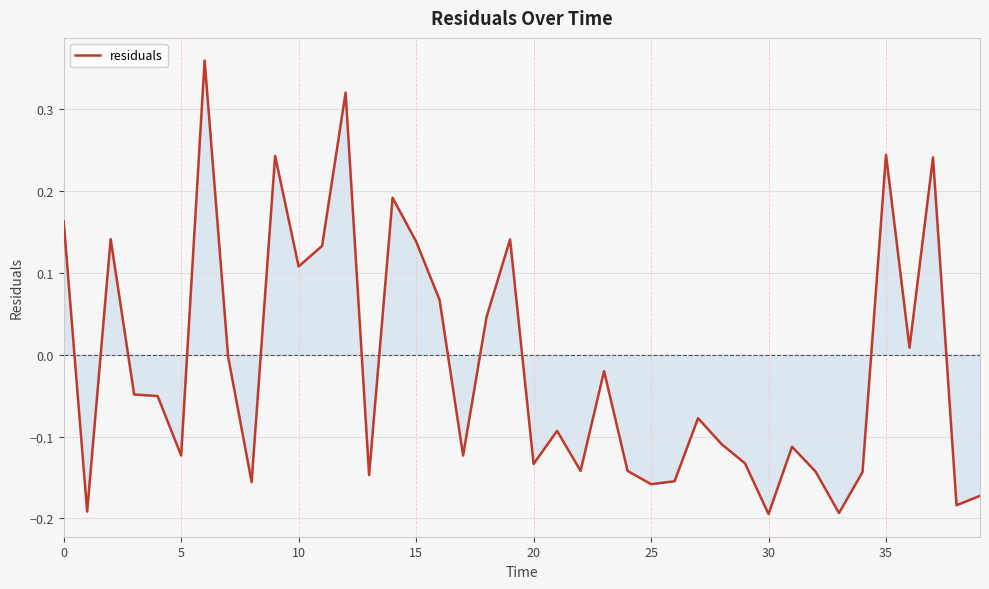

What is the difference between the maximum and minimum values?

0.6